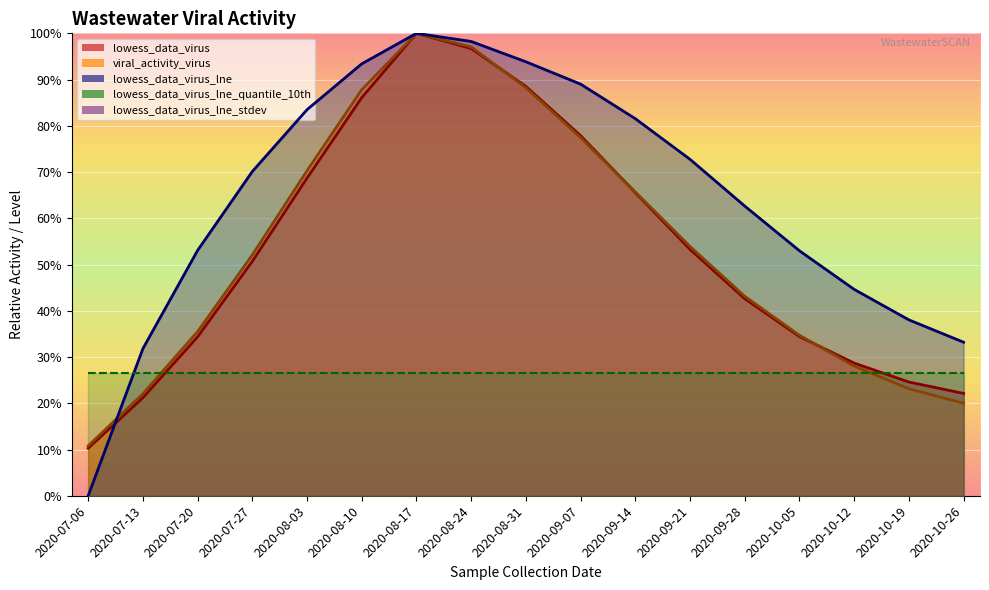

Is the value of lowess_data_virus at 2020-09-28 greater than the value of viral_activity_virus at 2020-10-12?

Yes